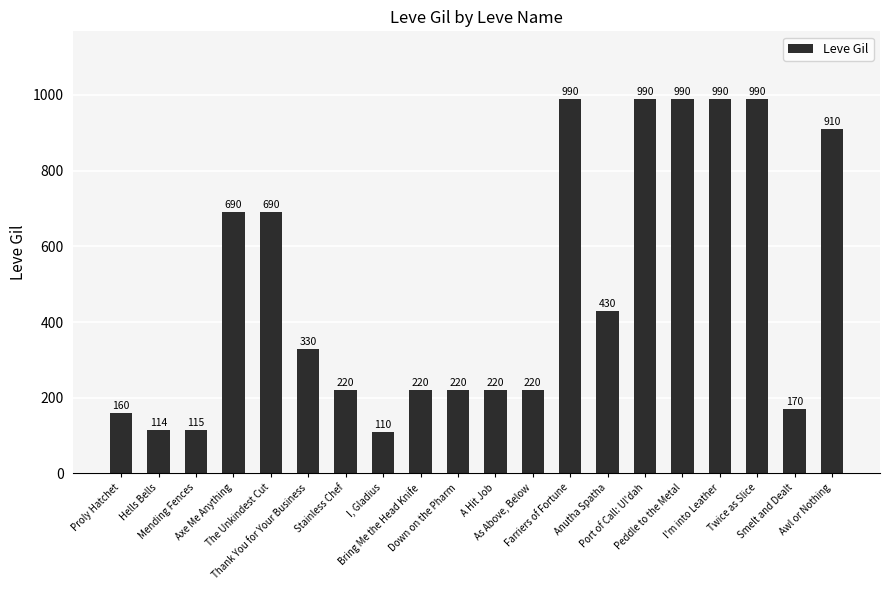

Approximately how many times larger is the value at Axe Me Anything compared to Mending Fences?

6.0